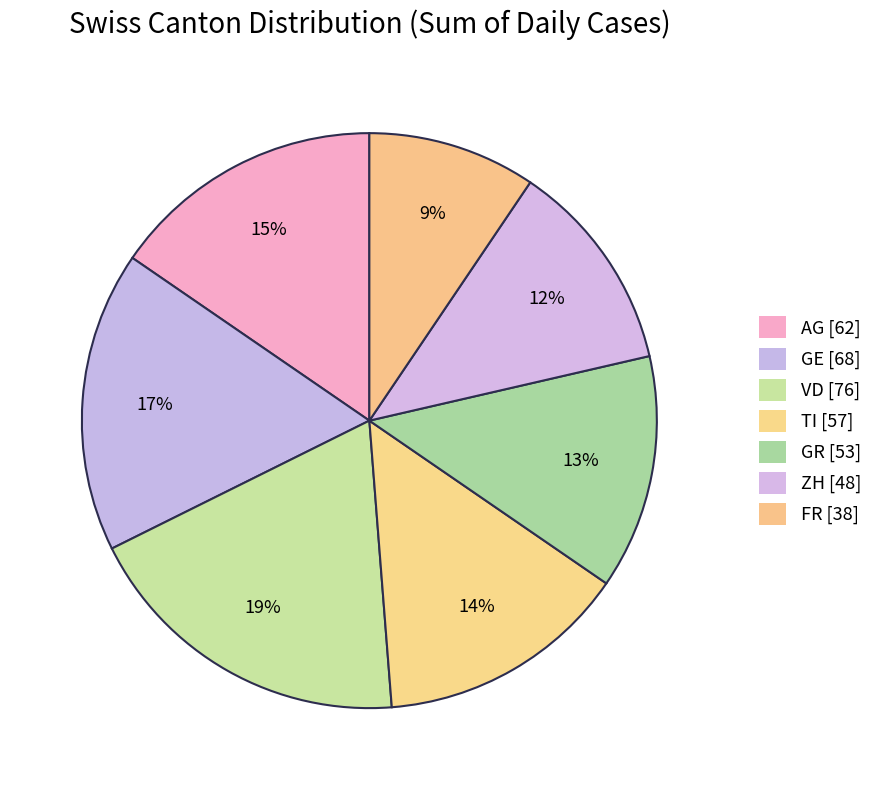

How many slices are in this pie chart?

7